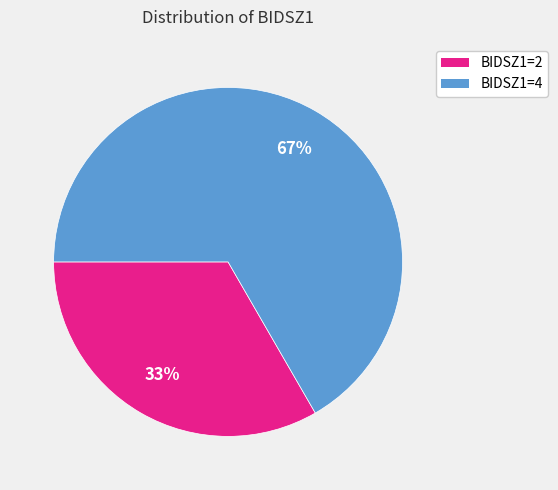

Combined, do BIDSZ1=2 and BIDSZ1=4 account for over 50%?

Yes